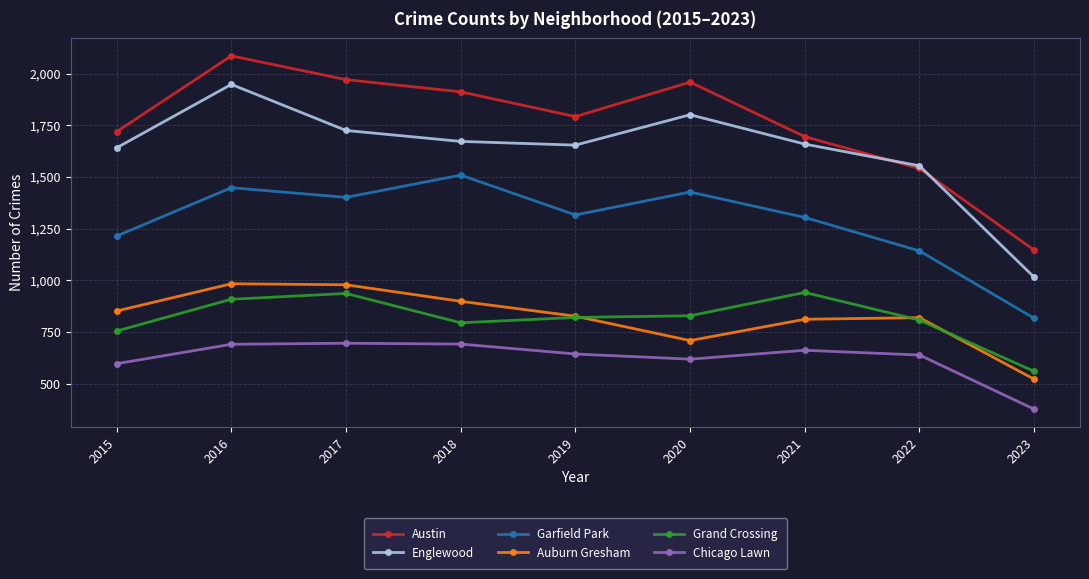

What is the average value of the Garfield Park series?

1286